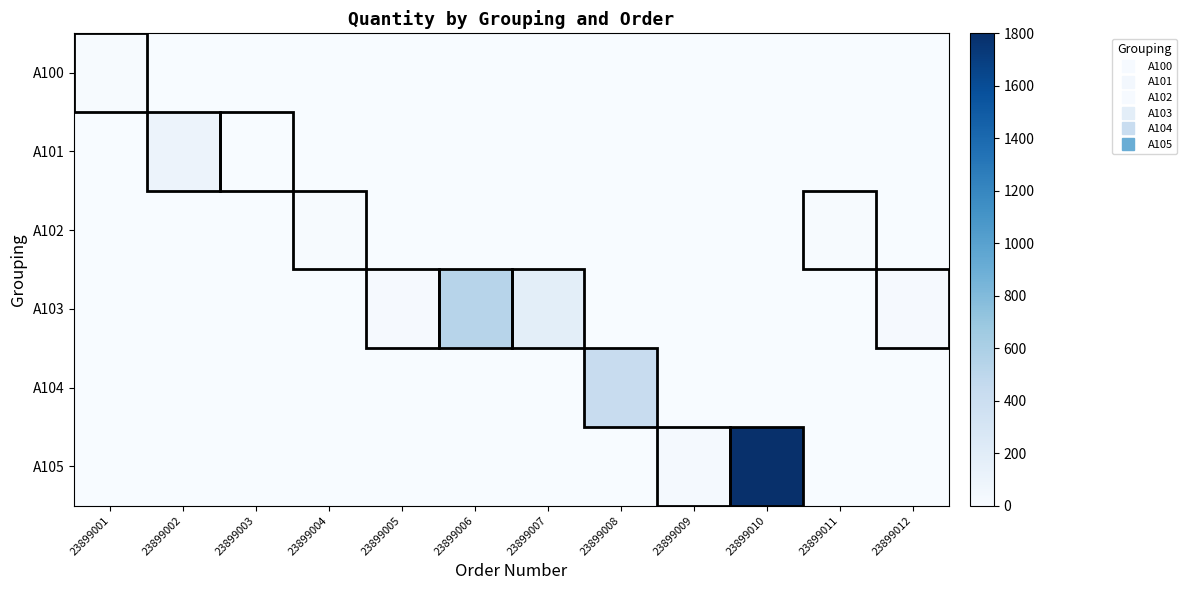

Rank the series by their maximum value, from lowest to highest.

A102, A100, A101, A104, A103, A105